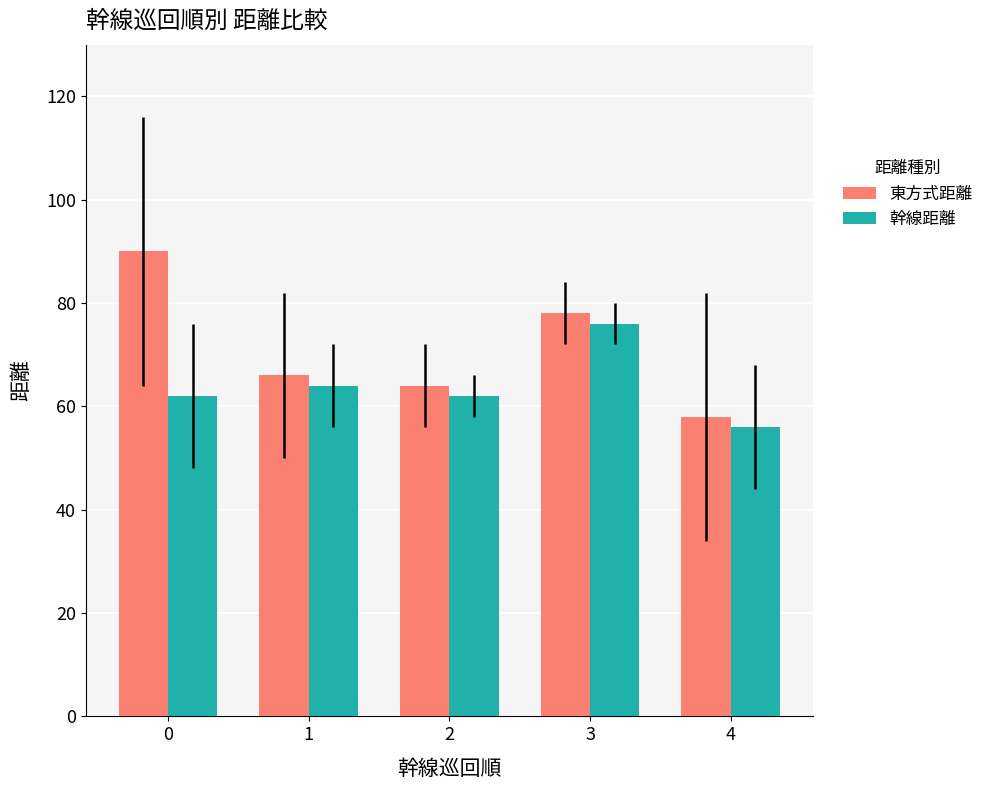

Reading left to right, transcribe all the data shown in this chart.

東方式距離: 0=90	1=66	2=64	3=78	4=58
幹線距離: 0=62	1=64	2=62	3=76	4=56